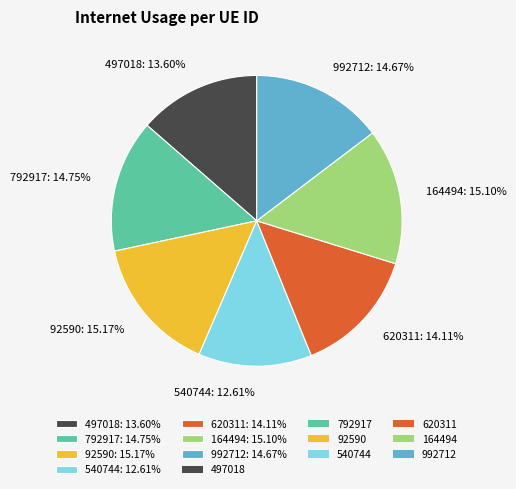

What percentage is NOT represented by 992712?

85.3%